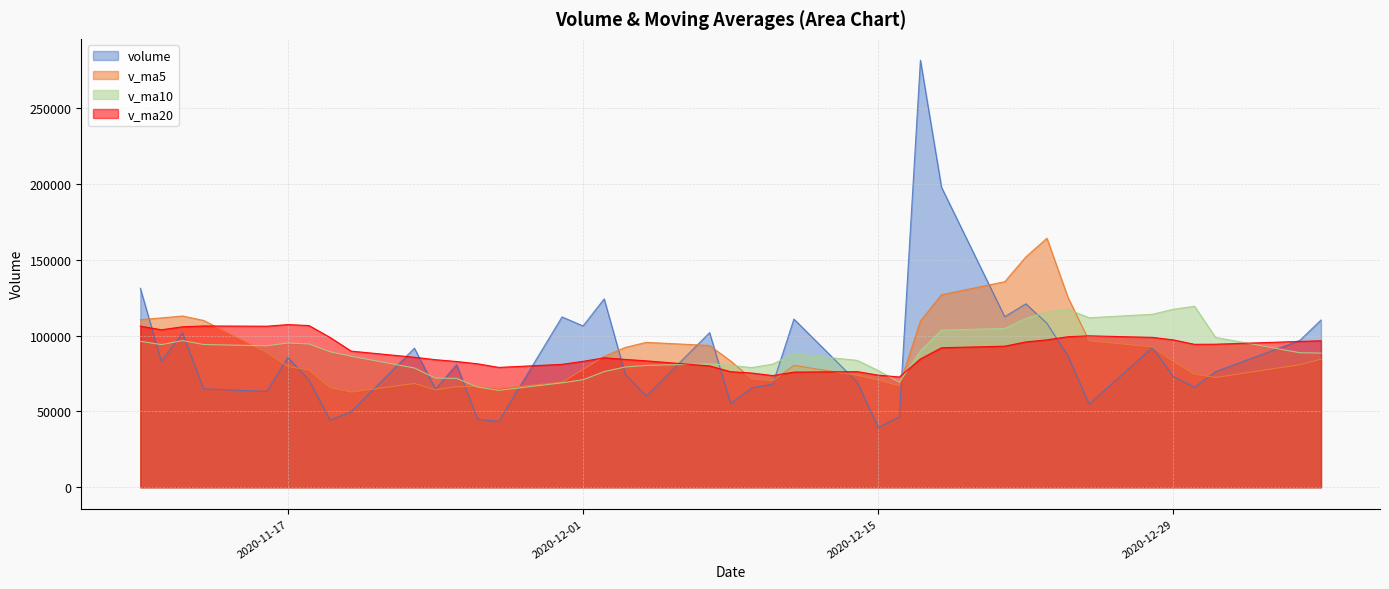

List the series in order of their peak value, lowest first.

v_ma20, v_ma10, v_ma5, volume